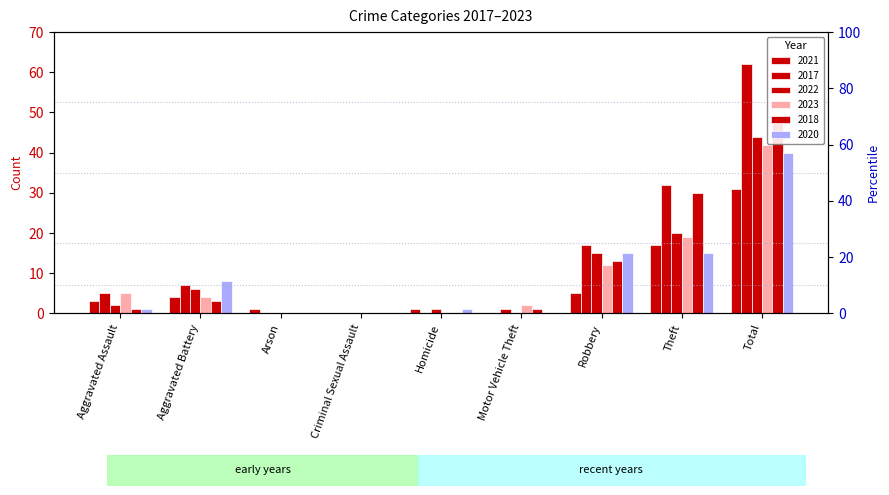

How many series are shown in this chart?

6